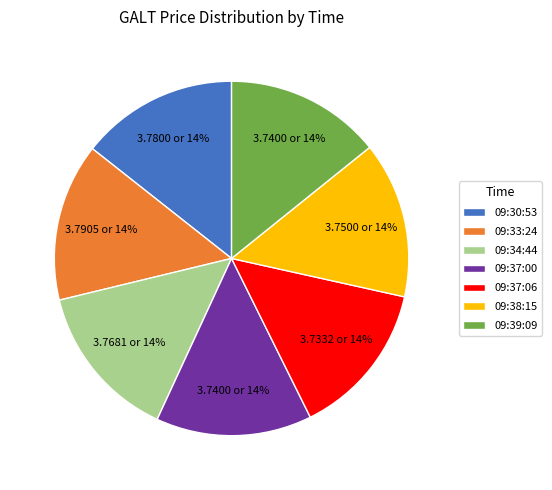

How many slices are in this pie chart?

7